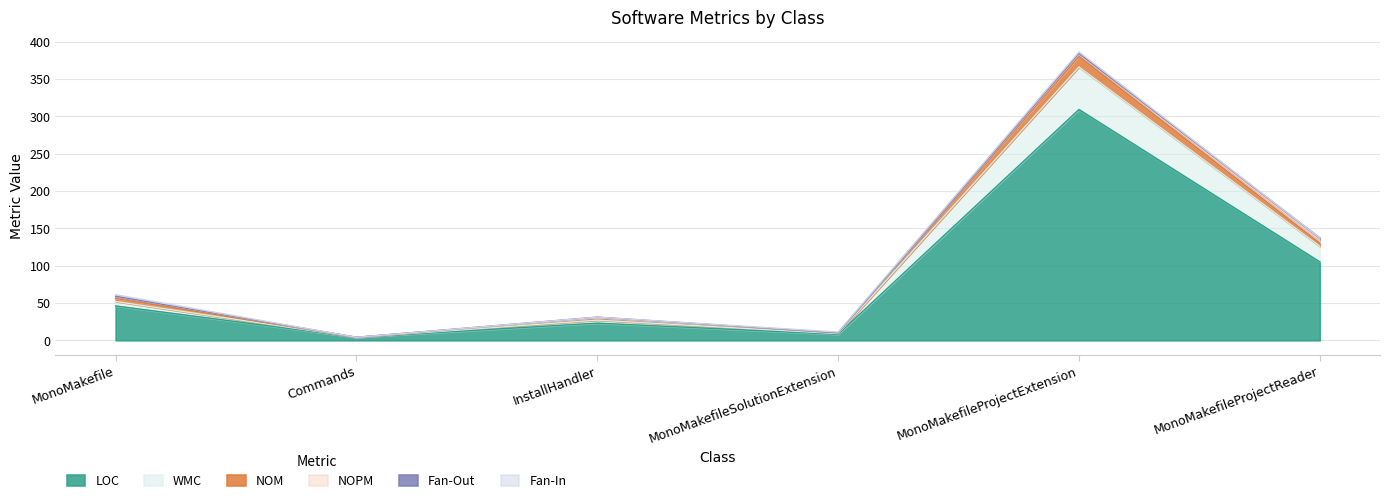

The value of NOM at MonoMakefile is 4. True or false?

True